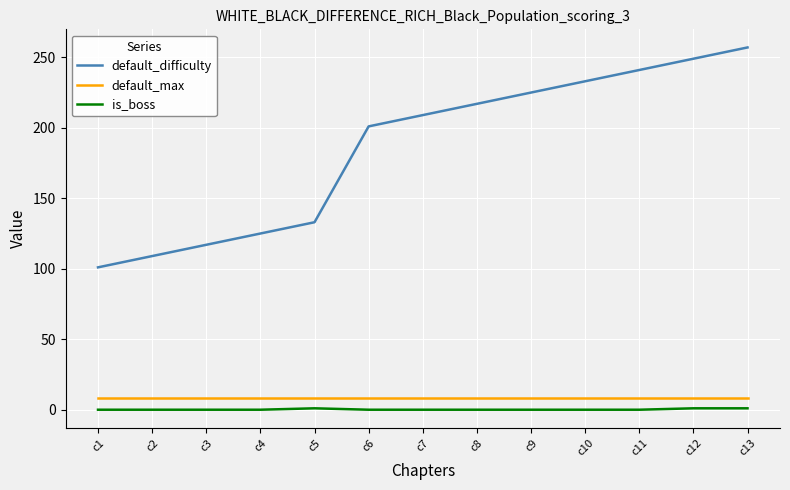

True or false: is_boss and default_difficulty cross at least once.

False